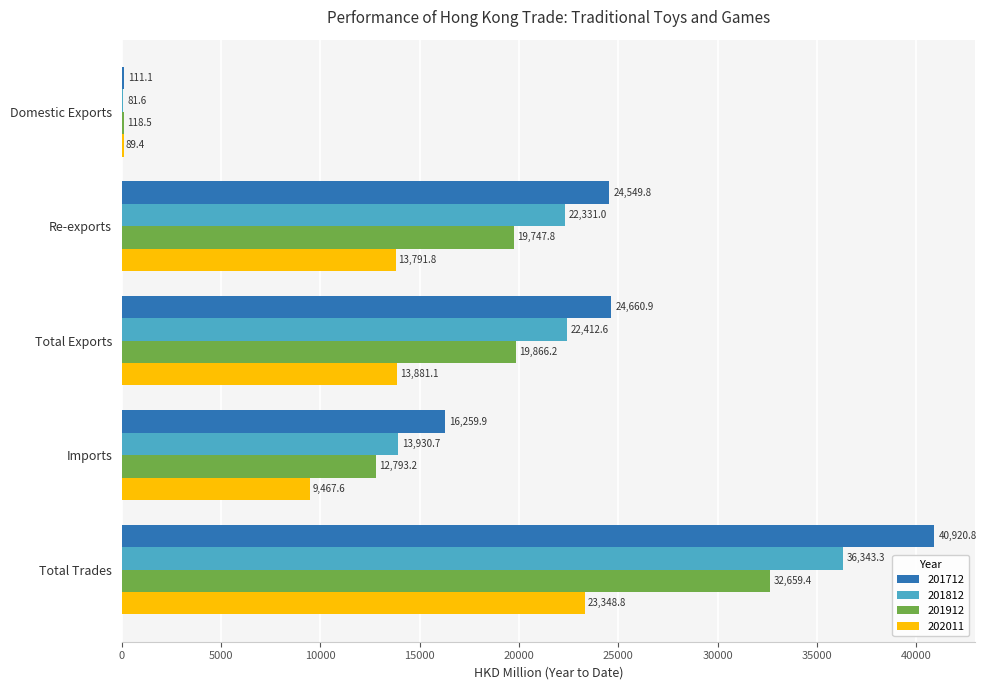

What is the total value across all series at Re-exports?

80420.4